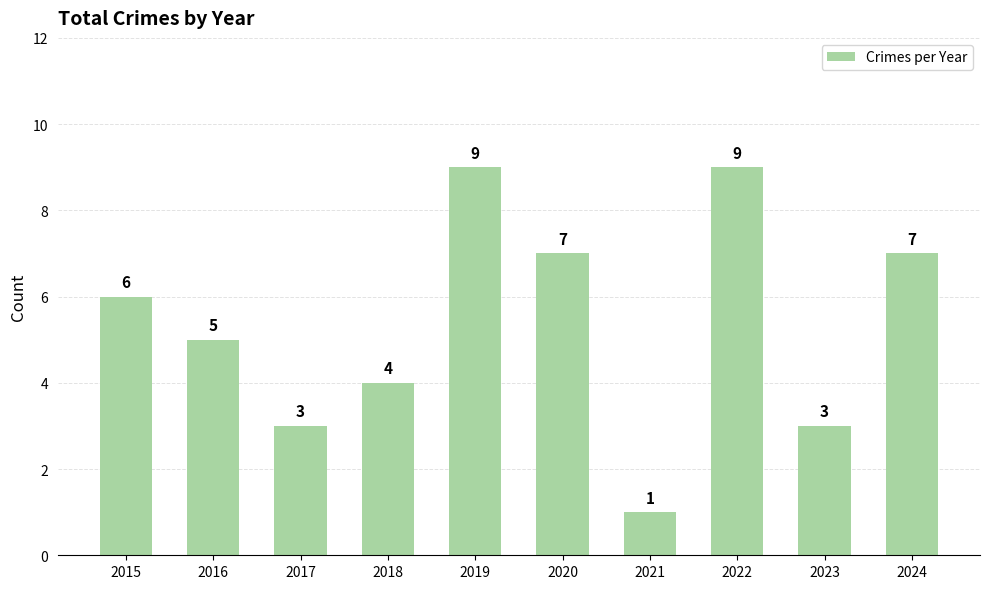

What is the difference between the maximum and second lowest values?

6